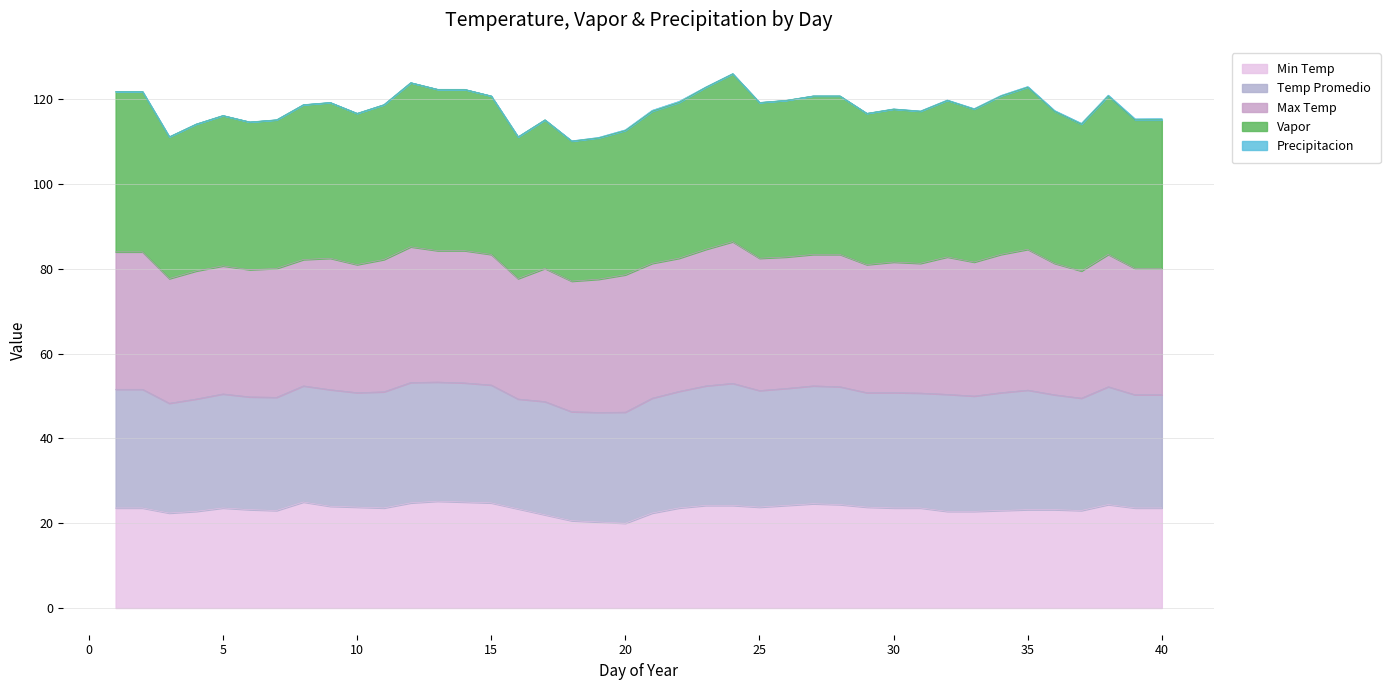

Does the chart have visible grid lines?

Yes